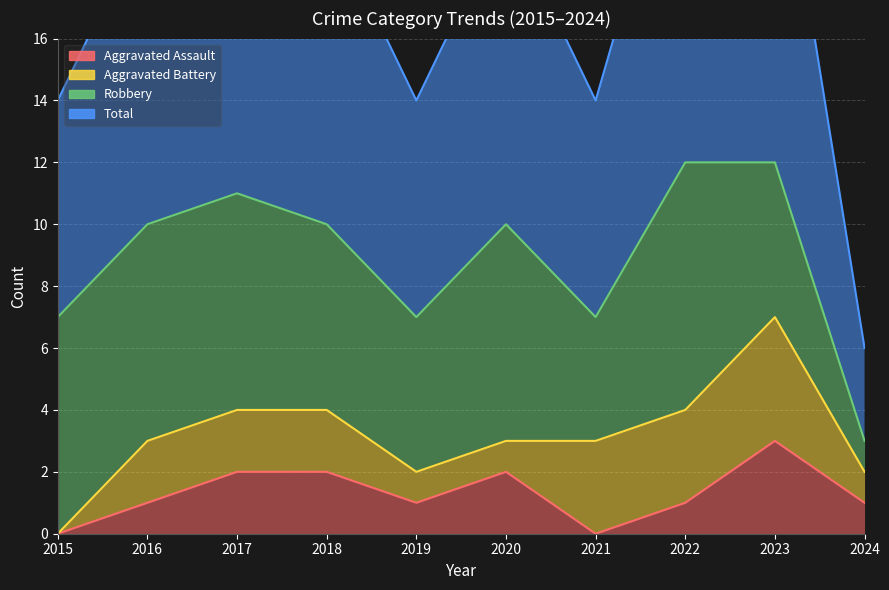

How many interior local peaks does the Aggravated Assault series have?

2